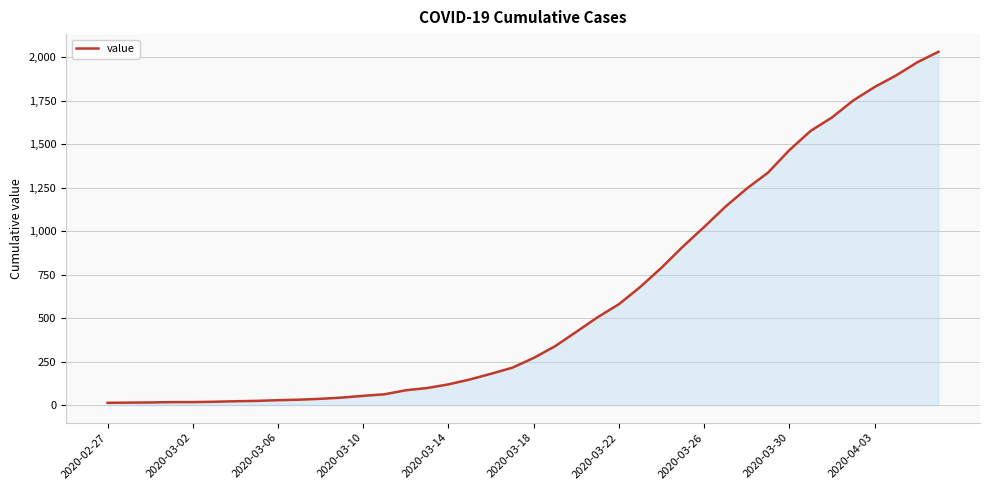

What is the difference between the maximum and minimum values?

2019